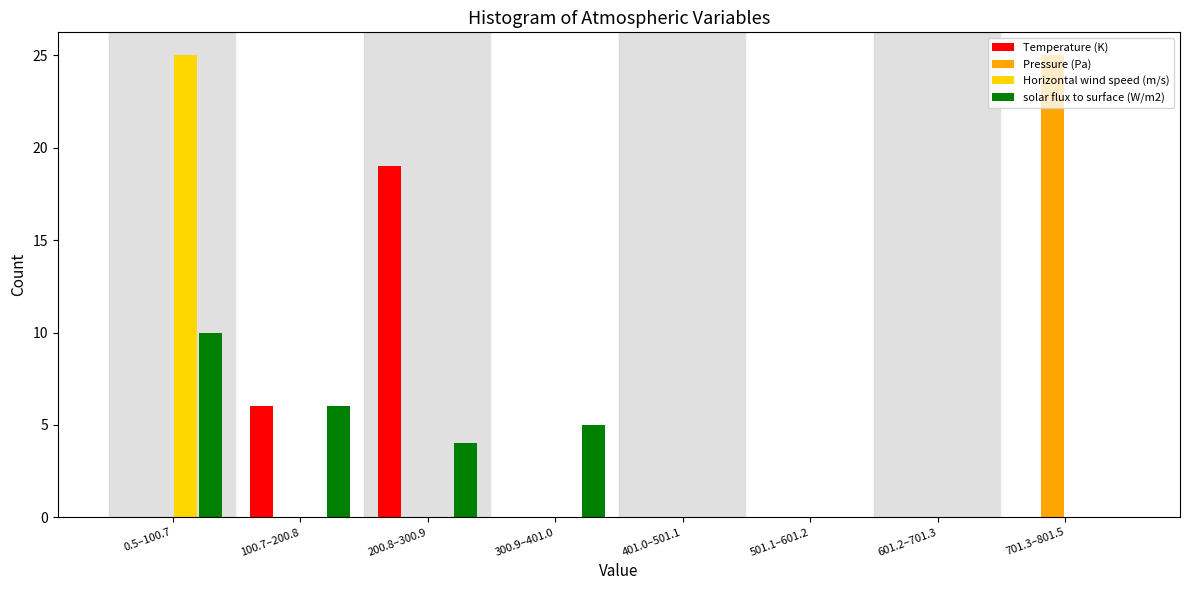

Which series changed the most between 501.1–601.2 and 701.3–801.5?

Pressure (Pa)